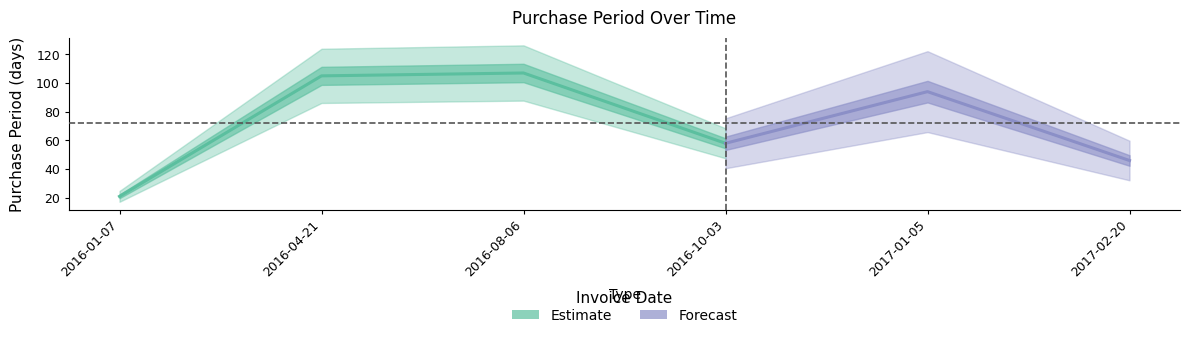

Count the number of values greater than 94.

2